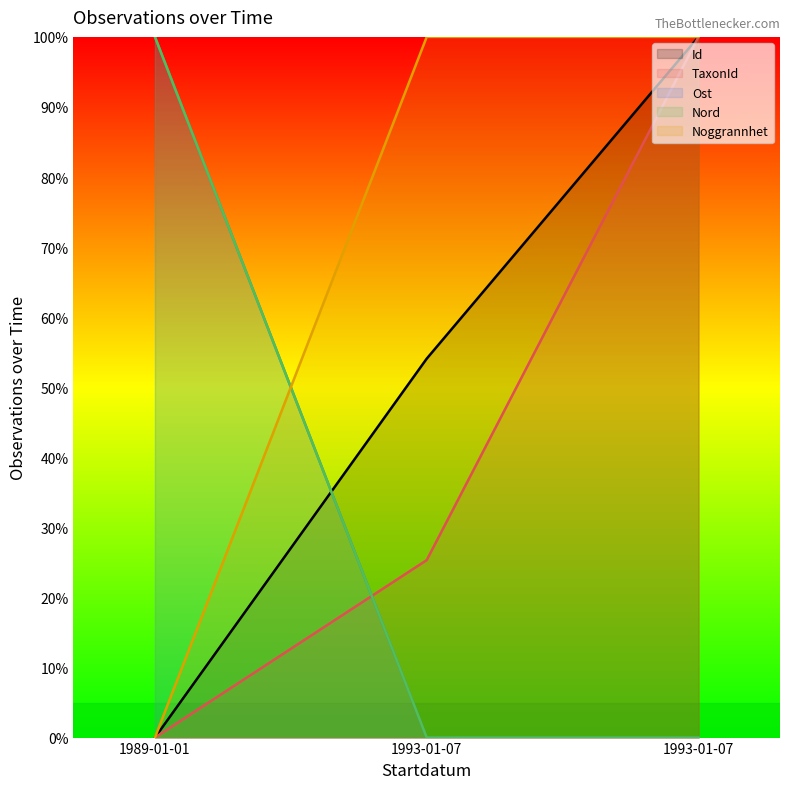

Reading left to right, extract all data points from this chart.

Id: 0.0	54.1	100.0
TaxonId: 0.0	25.3	100.0
Ost: 100.0	0.0	0.0
Nord: 100.0	0.0	0.0
Noggrannhet: 0.0	100.0	100.0